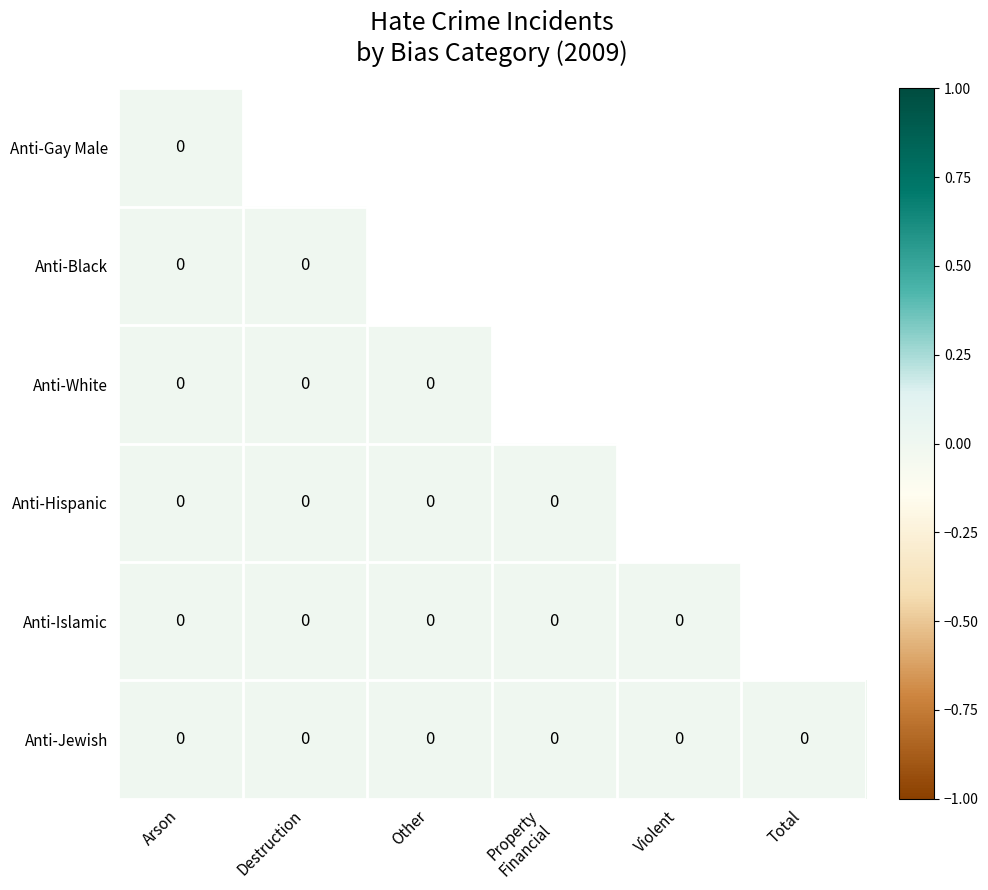

True or false: Anti-Jewish has a value of 0 at Total.

True